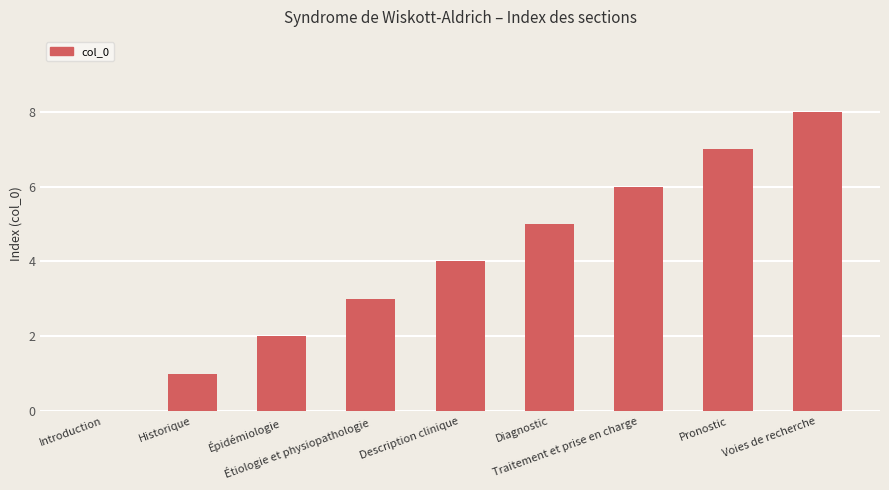

What is the sum of all values?

36